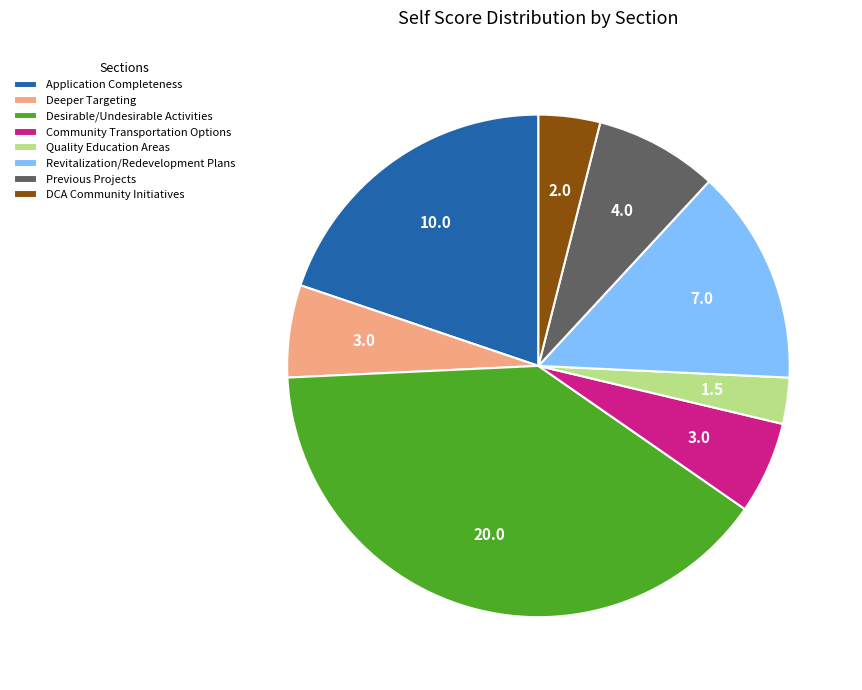

Which has a higher value, Revitalization/Redevelopment Plans or Previous Projects?

Revitalization/Redevelopment Plans